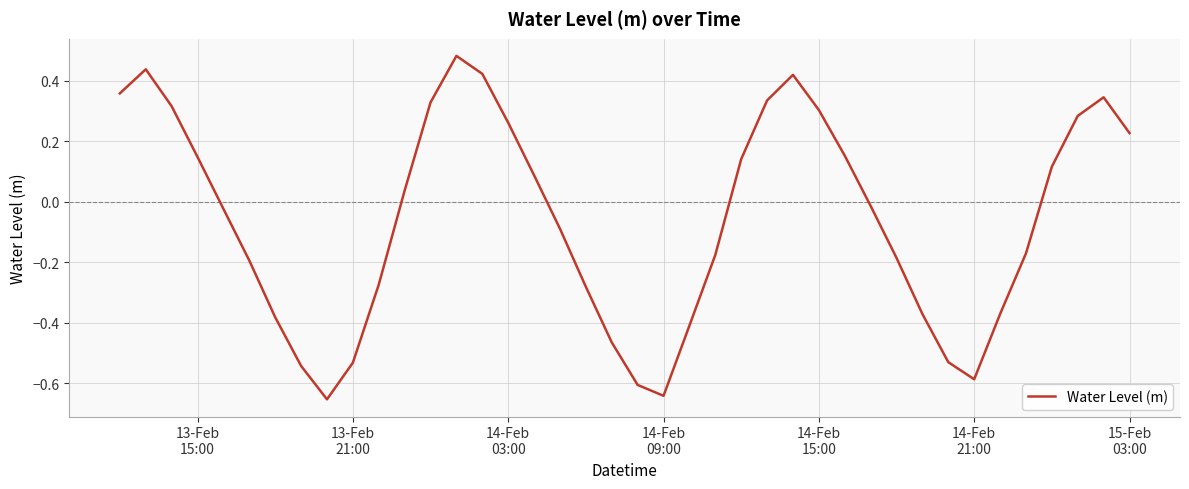

What is the difference between the maximum and minimum values?

1.1